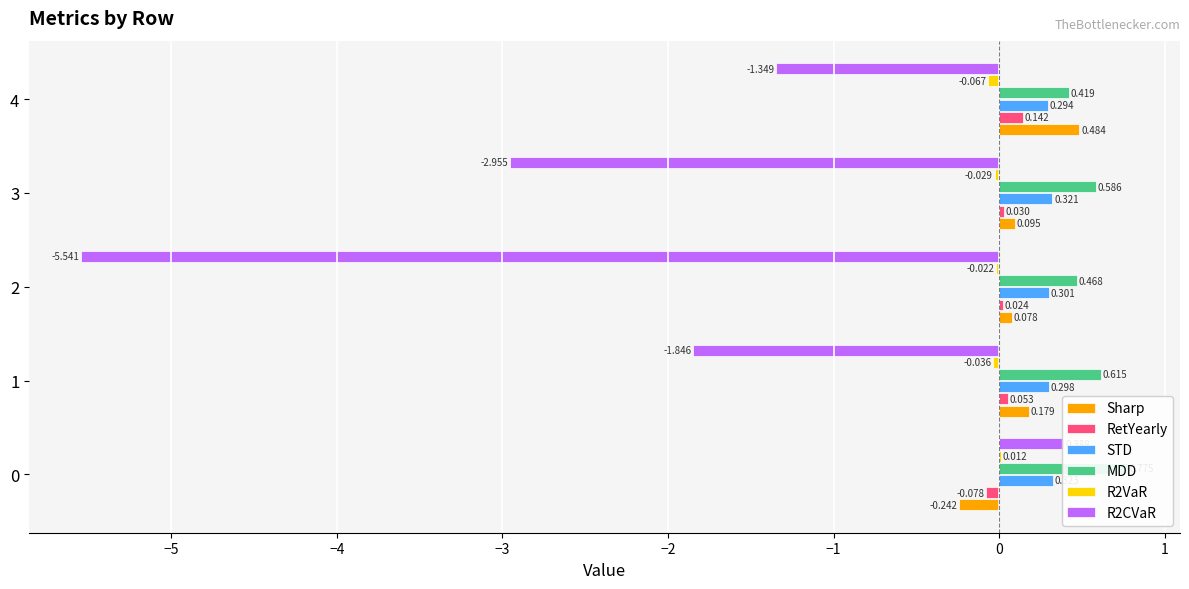

Count the MDD values in the range 0 to 1.

5